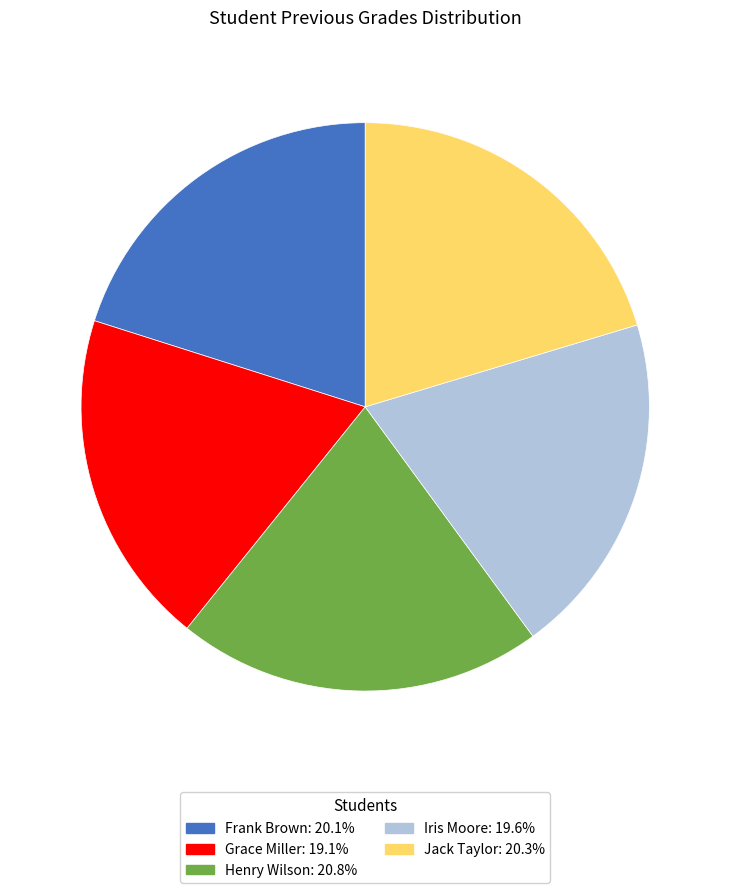

Count the number of slices in the pie.

5